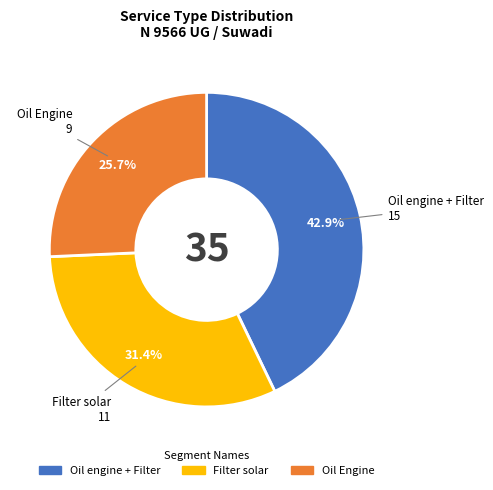

What is the ratio of the value at Oil engine + Filter to the value at Filter solar?

1.4